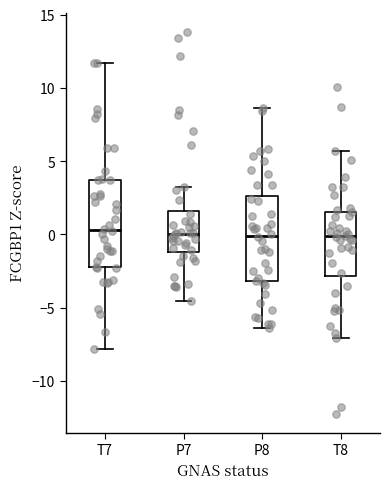

Reading left to right, transcribe this box plot: for each box, give where its median line is, the range the box spans, and where its two whiskers end, as read against the y-axis. The values are not printed on the chart, so give them approximately, as read against the axis.

T7: median 0.5, box -2.0 to 3.5, whiskers -8.0 to 11.5
P7: median 0.0, box -1.0 to 1.5, whiskers -4.5 to 3.0
P8: median 0.0, box -3.0 to 2.5, whiskers -6.5 to 8.5
T8: median 0.0, box -3.0 to 1.5, whiskers -7.0 to 5.5